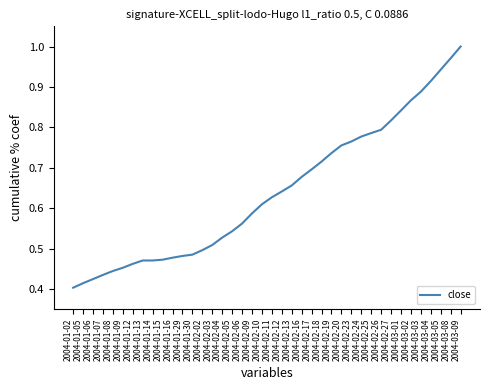

Between 2004-02-09 and 2004-02-16, which is larger?

2004-02-16